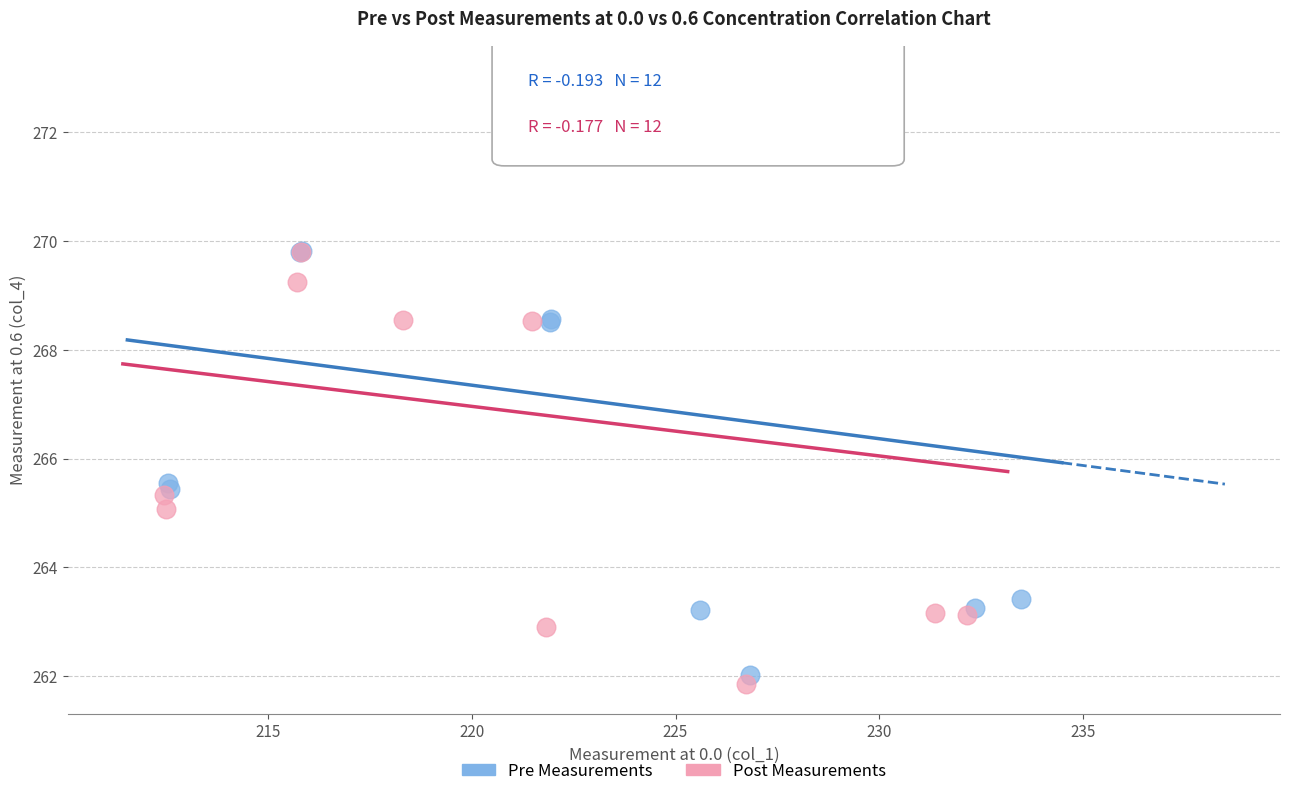

Which series reaches the maximum Y coordinate?

Pre Measurements